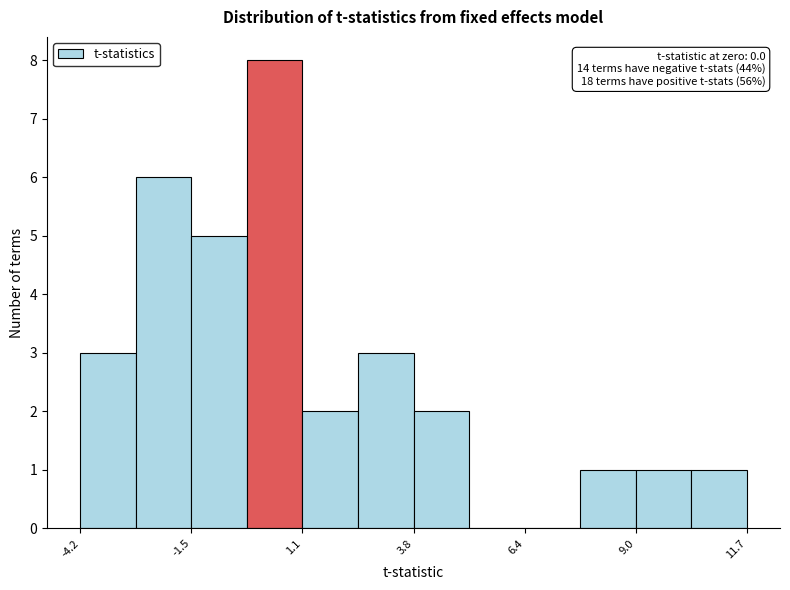

Around what value on the x-axis is the tallest bar? Give the approximate position of its centre, as read against the axis.

0.5